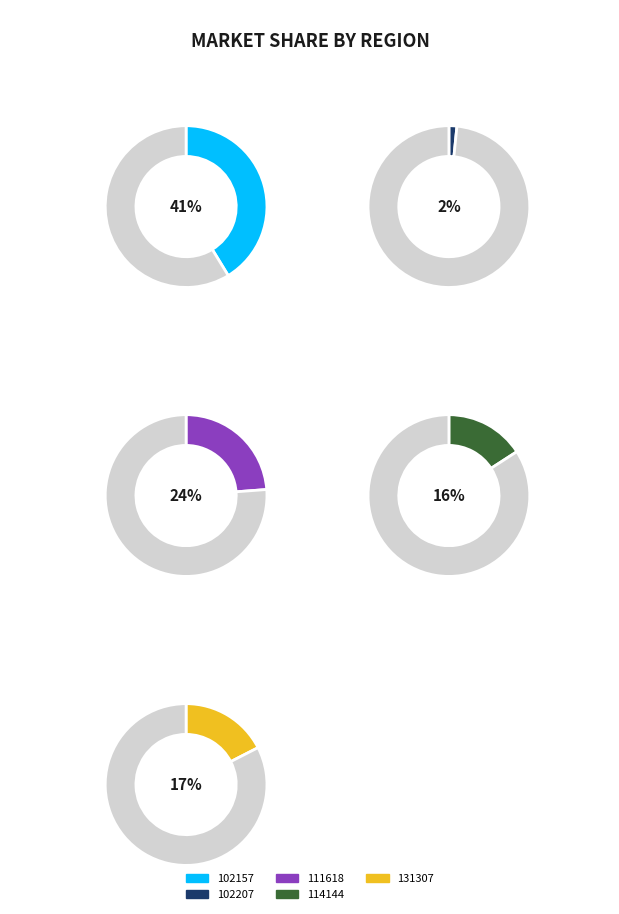

Does any single category account for the majority?

No